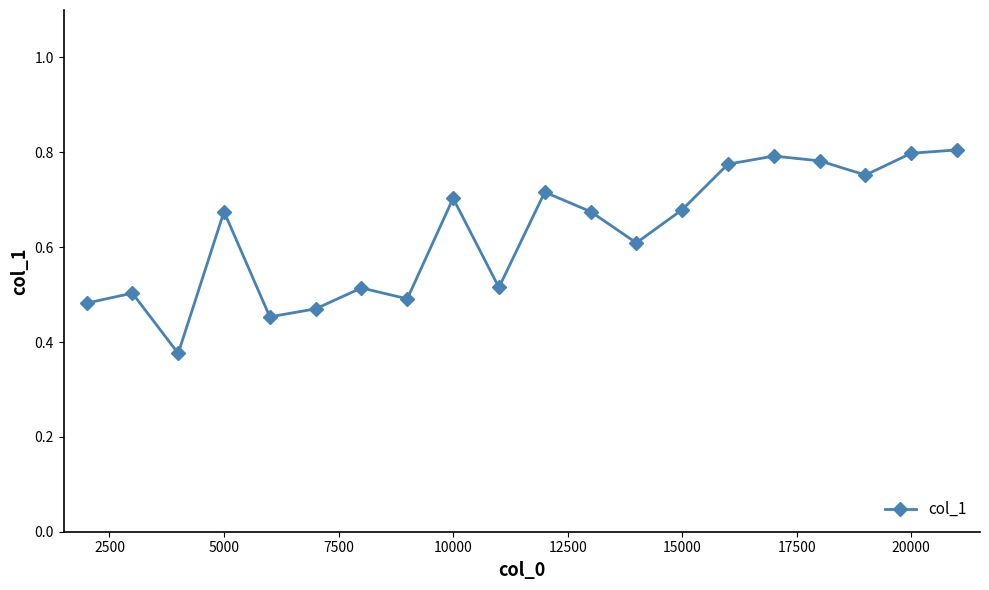

True or false: the data has more than 0 interior local peaks.

True